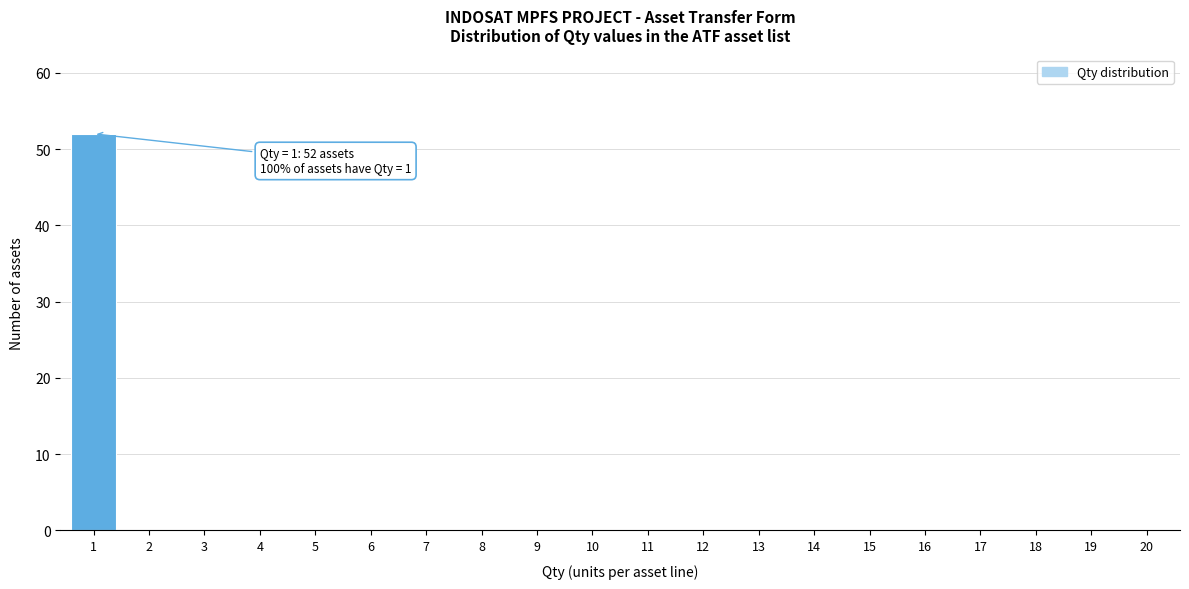

Reading right to left, transcribe all the data shown in this chart.

20=0	19=0	18=0	17=0	16=0	15=0	14=0	13=0	12=0	11=0	10=0	9=0	8=0	7=0	6=0	5=0	4=0	3=0	2=0	1=52